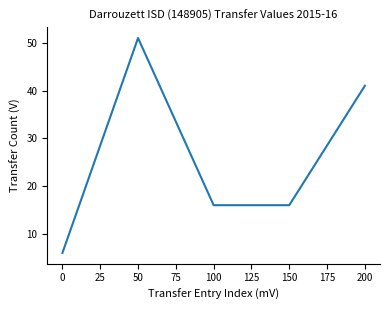

Is it true that the value at 50 is 26?

False